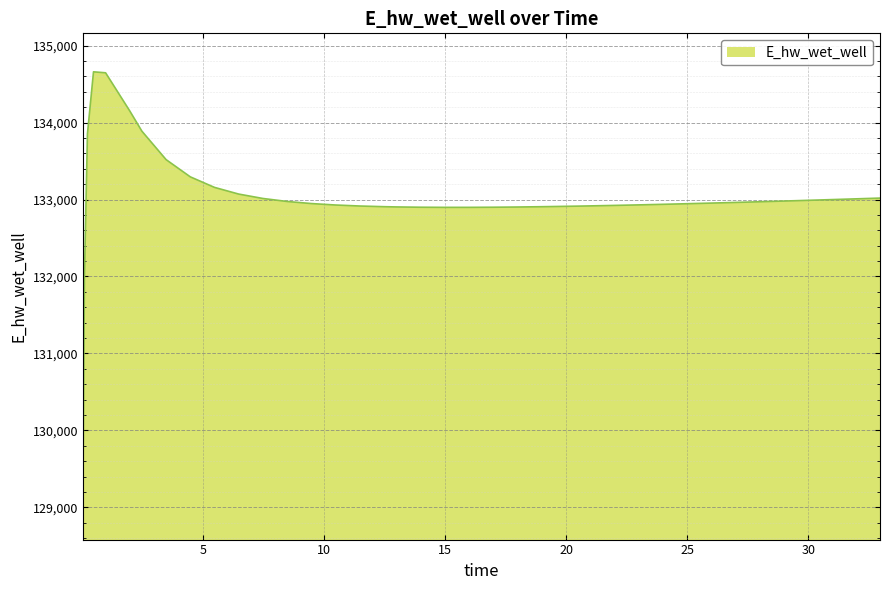

What is the difference between the maximum and minimum values?

5577.2